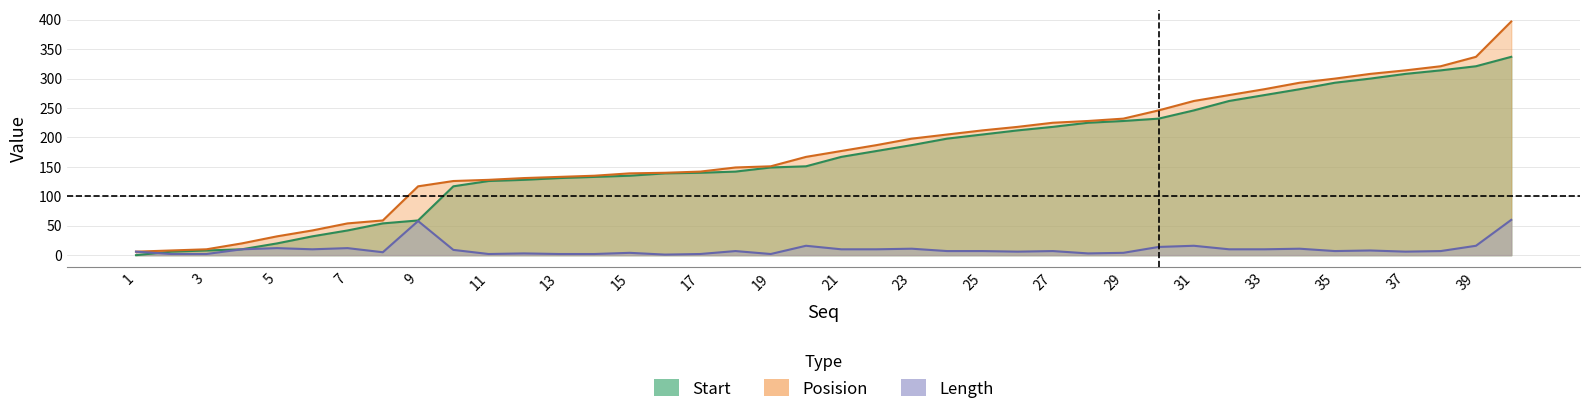

Rank the series by their maximum value, from highest to lowest.

Posision, Start, Length